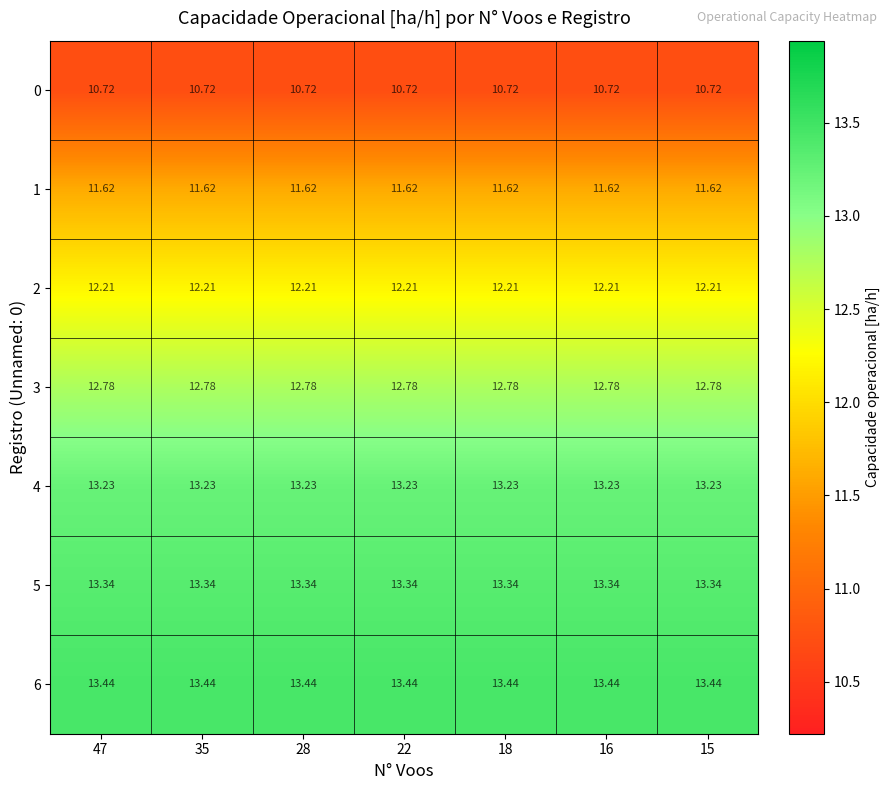

At 15, list the series in order from smallest to largest.

0, 1, 2, 3, 4, 5, 6